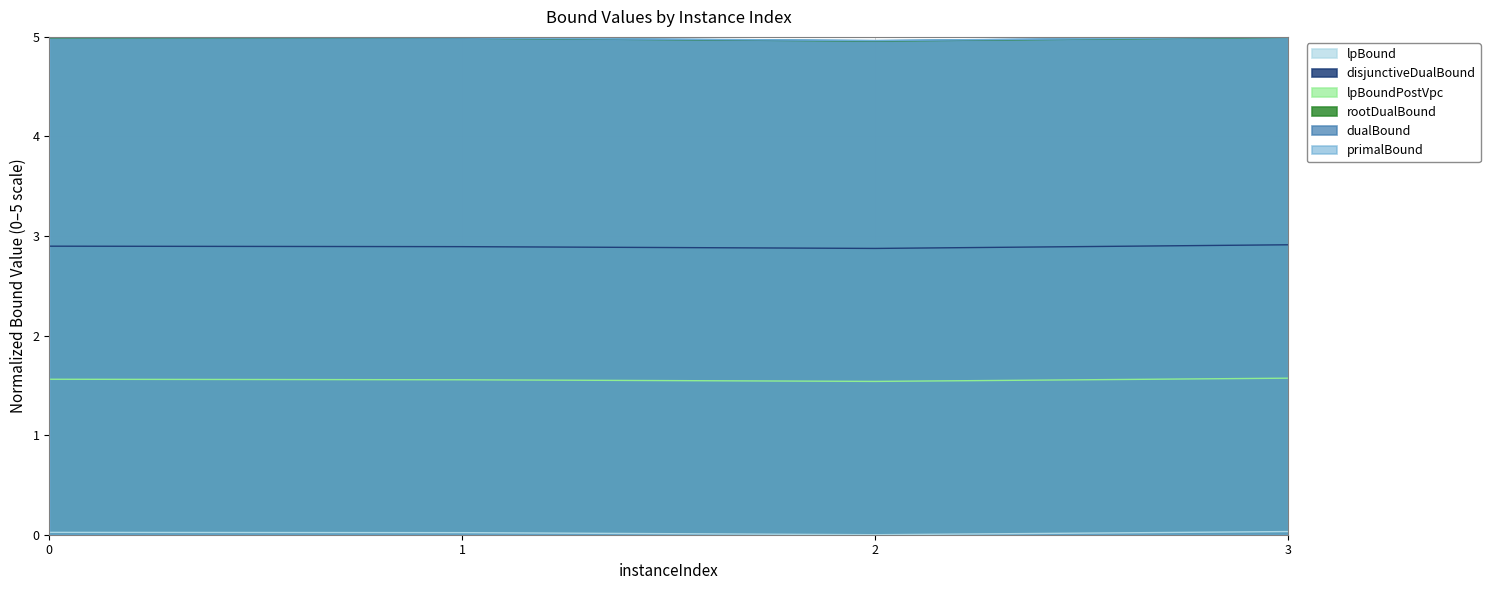

What is the highest value of the lpBoundPostVpc series?

1.6